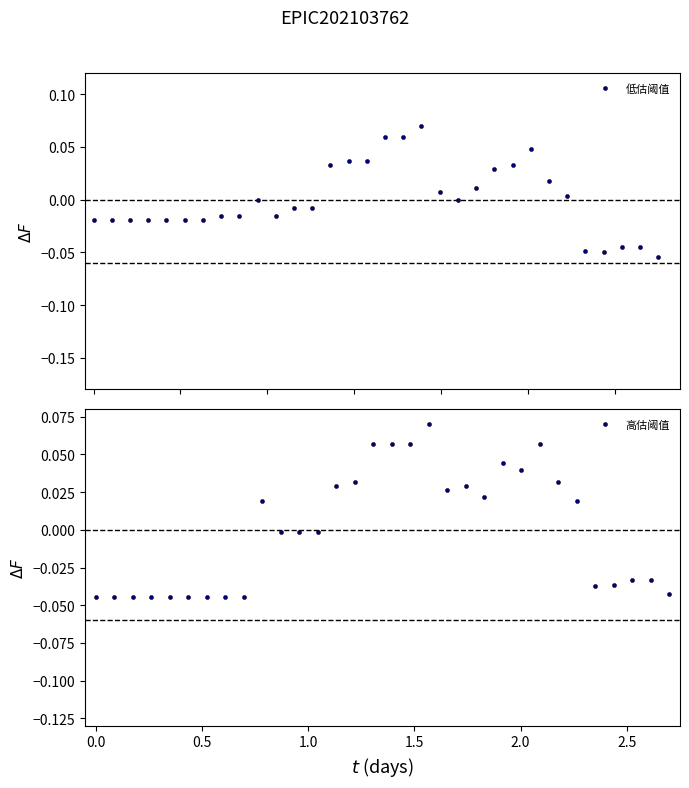

Reading right to left, extract all data points from this chart.

低估阈值: -0.1	-0.0	-0.0	-0.0	-0.0	0.0	0.0	0.0	0.0	0.0	0.0	-0.0	0.0	0.1	0.1	0.1	0.0	0.0	0.0	-0.0	-0.0	-0.0	-0.0	-0.0	-0.0	-0.0	-0.0	-0.0	-0.0	-0.0	-0.0	-0.0
高估阈值: -0.0	-0.0	-0.0	-0.0	-0.0	0.0	0.0	0.1	0.0	0.0	0.0	0.0	0.0	0.1	0.1	0.1	0.1	0.0	0.0	-0.0	-0.0	-0.0	0.0	-0.0	-0.0	-0.0	-0.0	-0.0	-0.0	-0.0	-0.0	-0.0